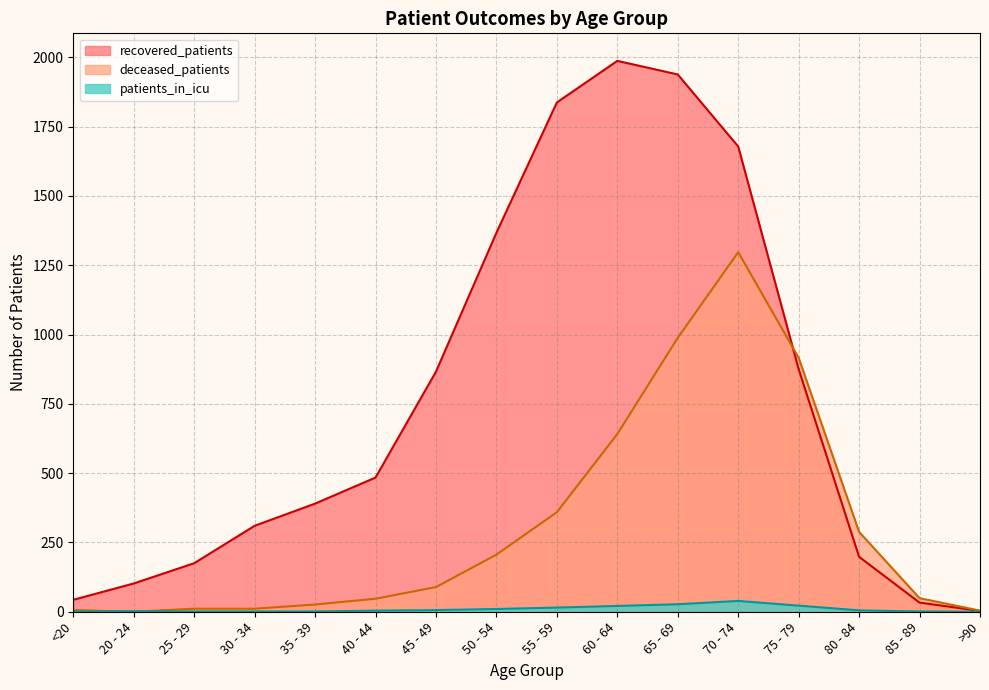

Rank the series by their average value, from lowest to highest.

patients_in_icu, deceased_patients, recovered_patients